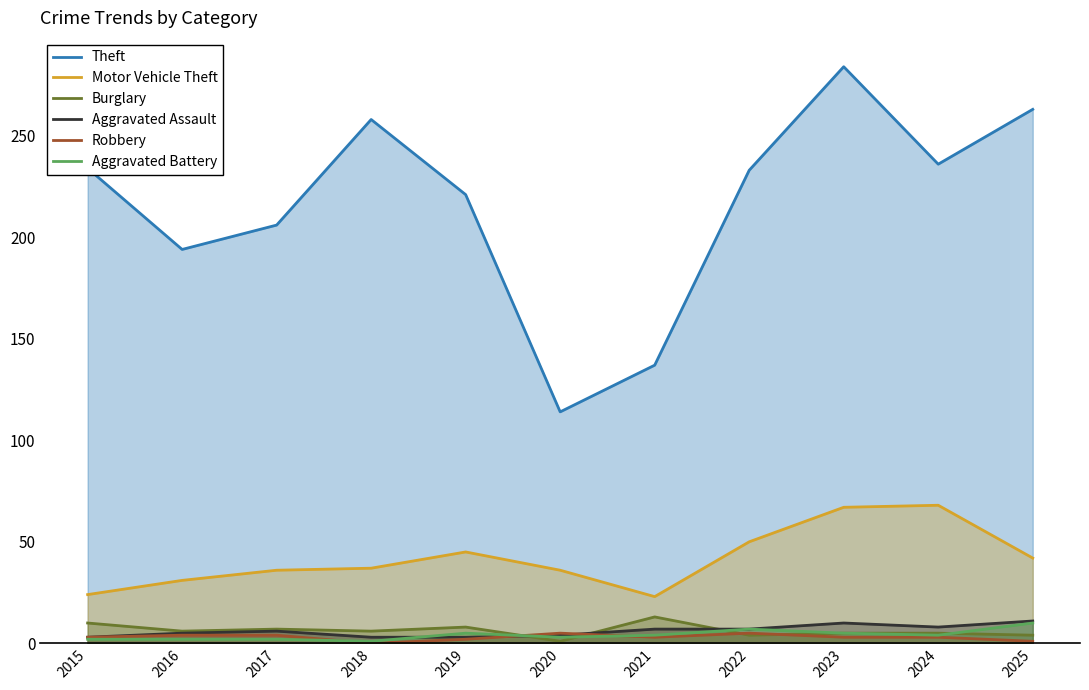

Is the value of Motor Vehicle Theft at 2017 greater than the value of Aggravated Assault at 2015?

Yes